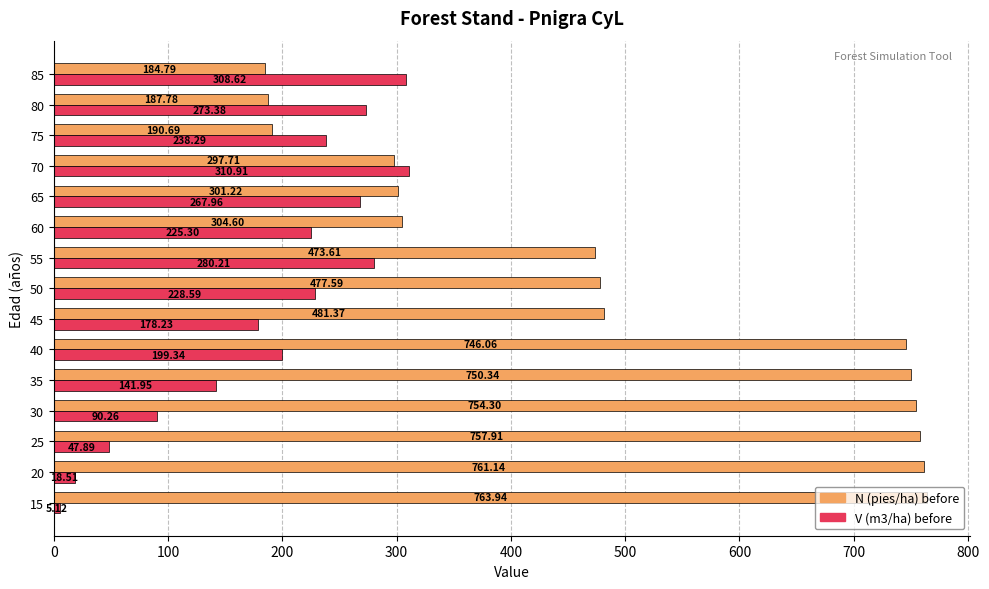

At which label is N (pies/ha) before closest to 474?

55